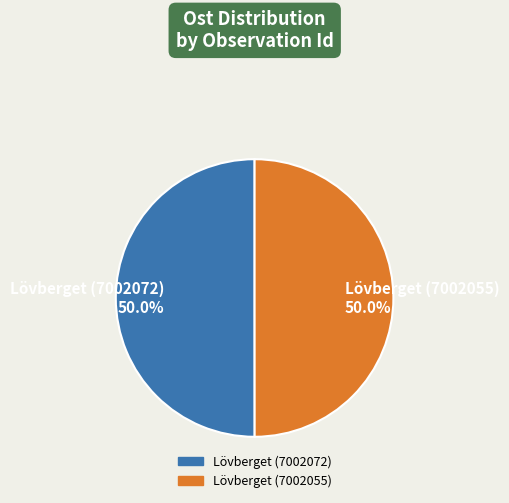

Is it true that Lövberget (7002055) is 50% of the pie?

True